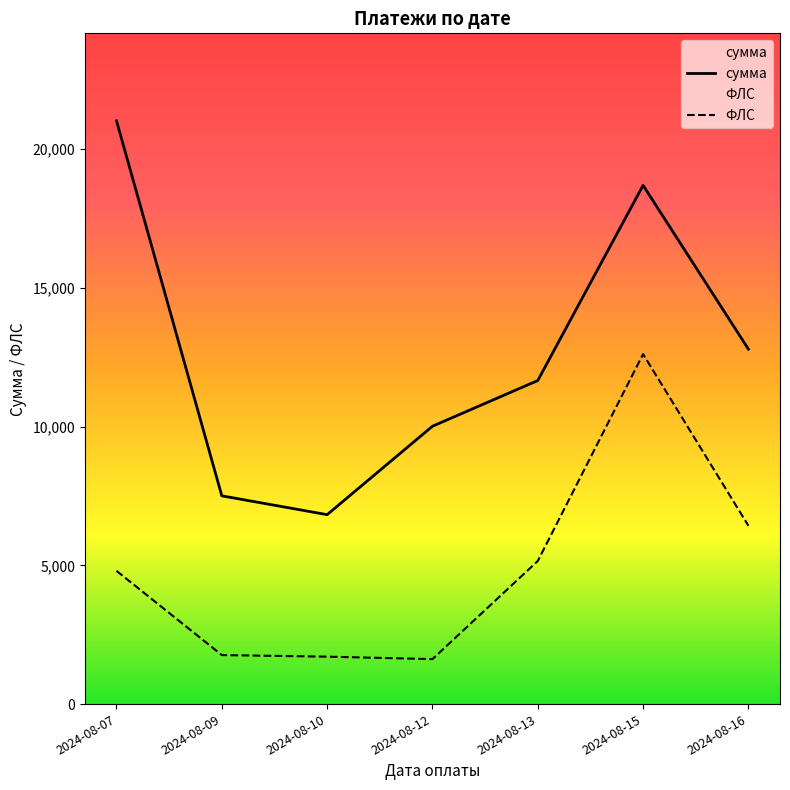

What is the value of the ФЛС point at the 6th from the left?

12607.8